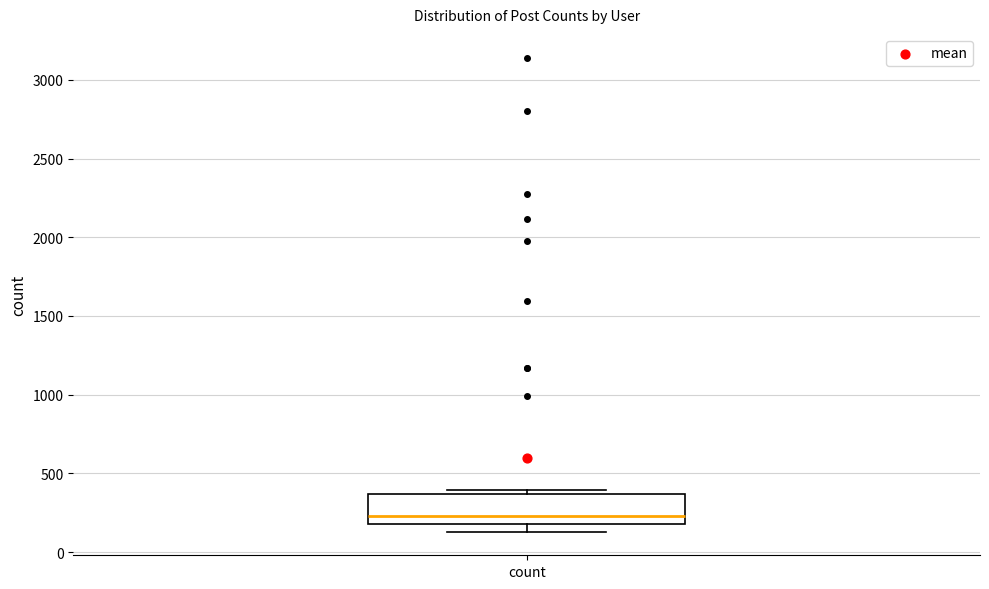

Read this box plot against the y-axis: the position of the median line, the range covered by the box, and the ends of both whiskers. The values are not printed on the chart, so give them approximately, as read against the axis.

median 250, box 200 to 350, whiskers 150 to 400